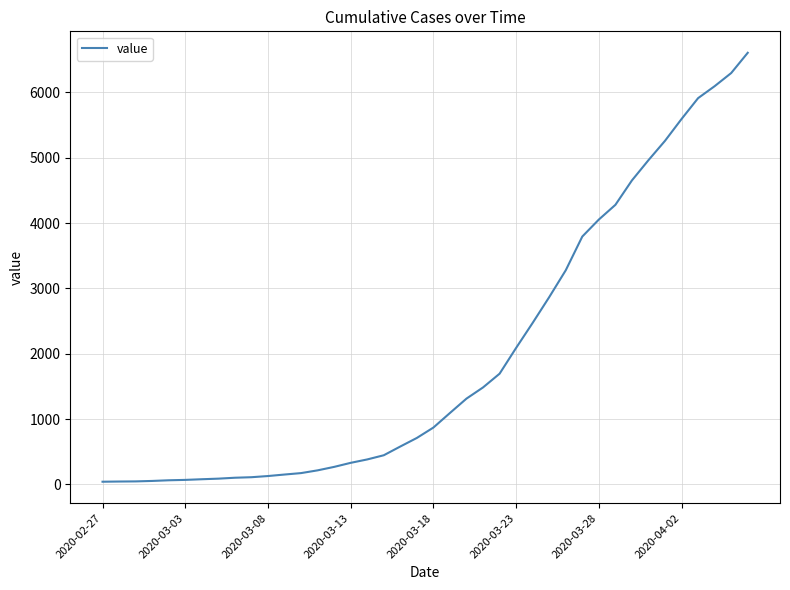

What is the greatest value displayed?

6606